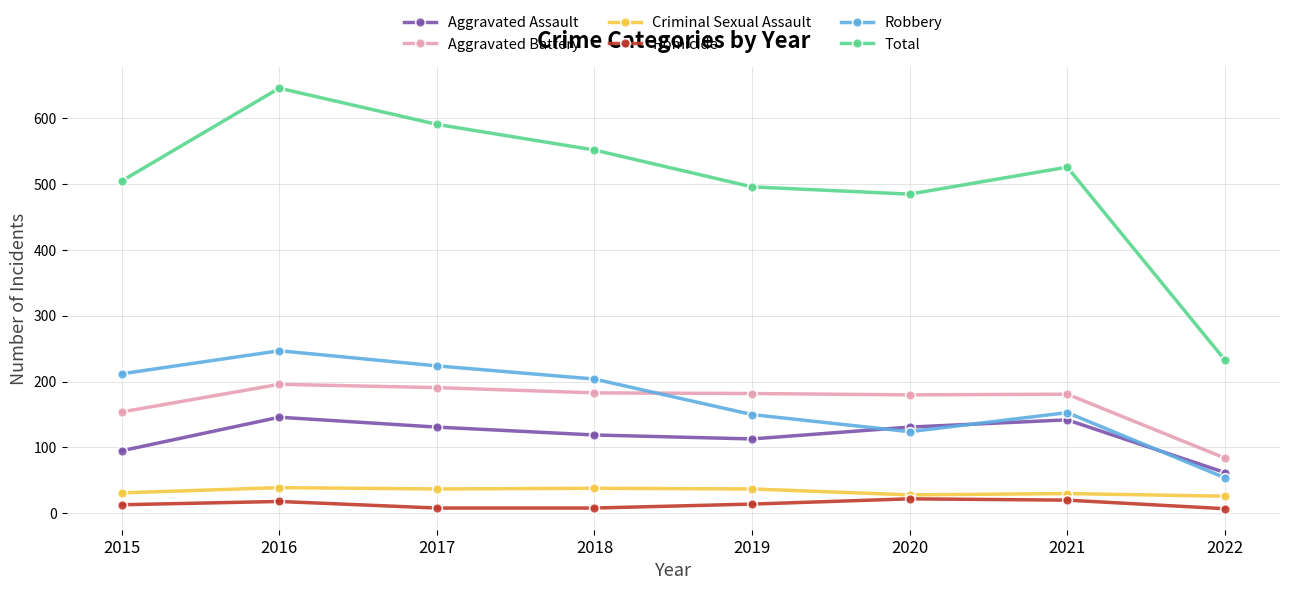

What is the spread (max minus min) of values at 2021?

506